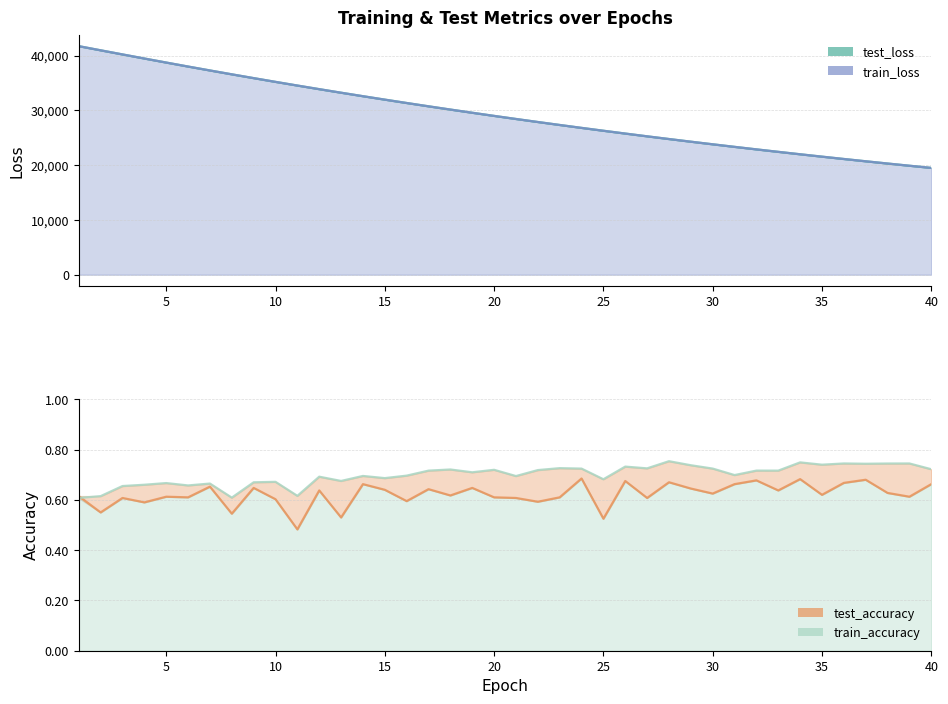

List the series in order of their peak value, highest first.

test_loss, train_loss, train_accuracy, test_accuracy